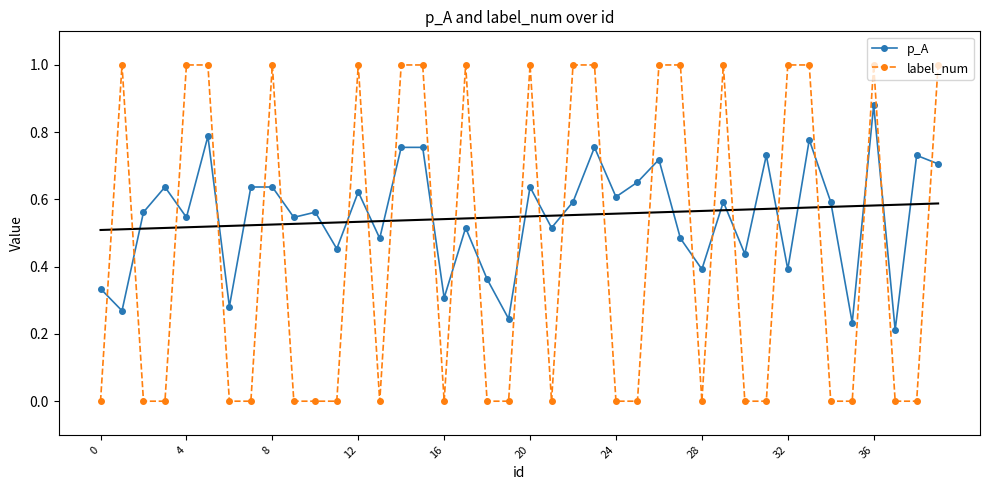

True or false: label_num has more than 1 interior local peaks.

True